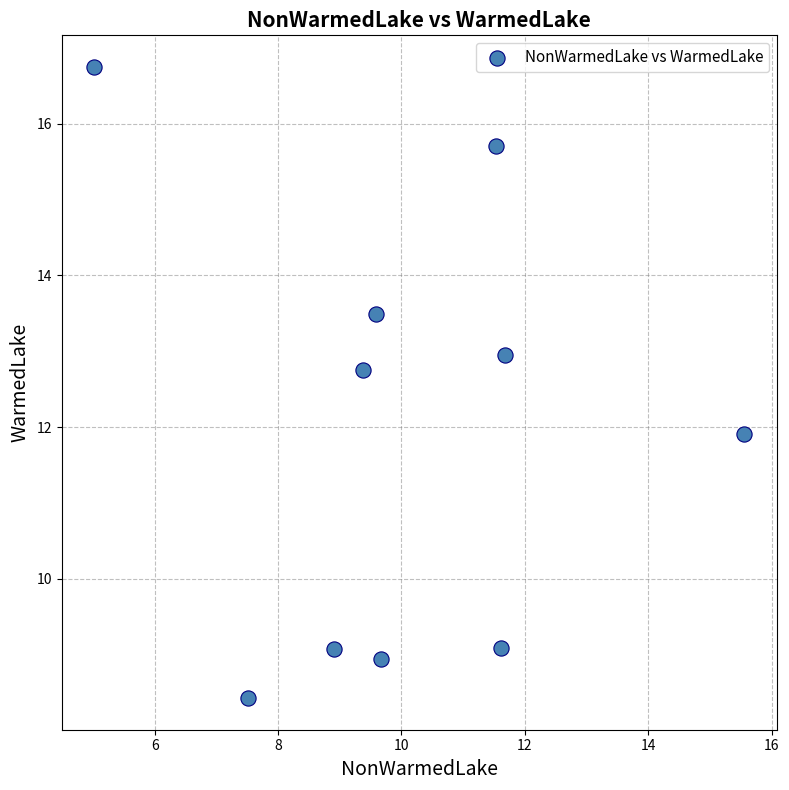

What Y value in the scatter plot is closest to 12?

11.9